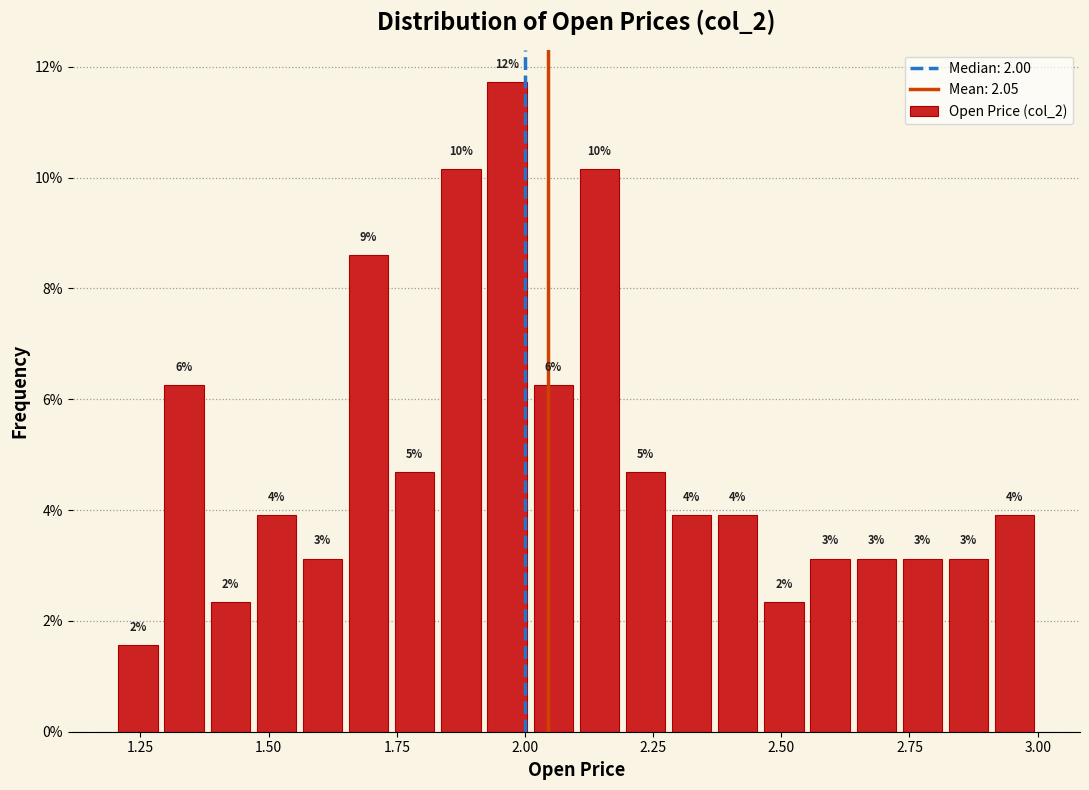

Around what value on the x-axis is the tallest bar? Give the approximate position of its centre, as read against the axis.

1.95